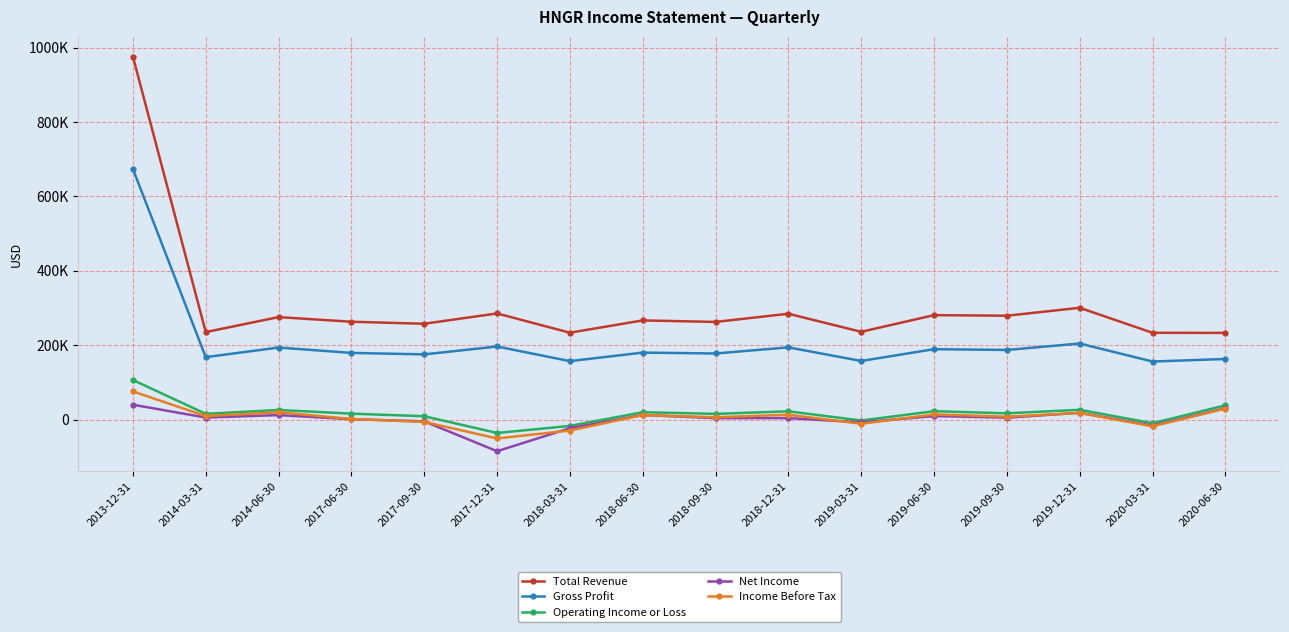

At how many categories does at least one series exceed 95099?

16